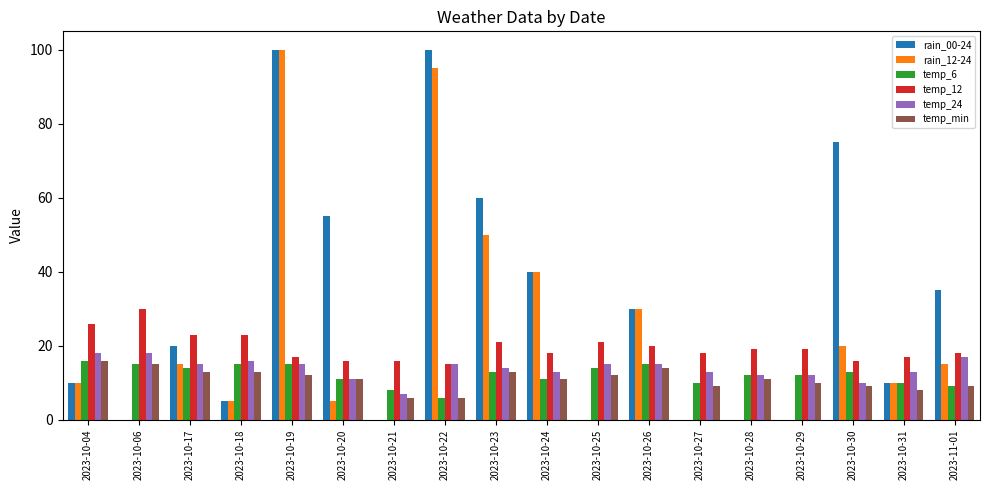

The value of rain_12-24 at 2023-10-23 is 20. True or false?

False